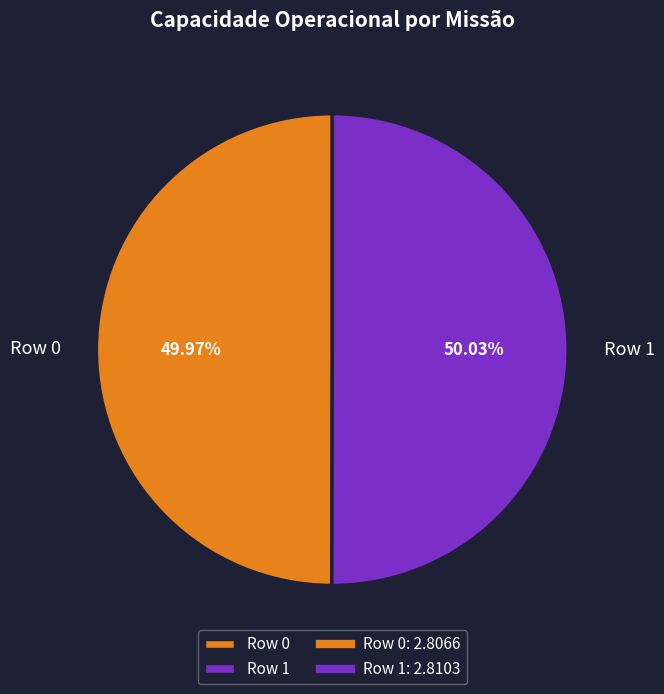

Combined, do Row 0 and Row 1 account for over 50%?

Yes